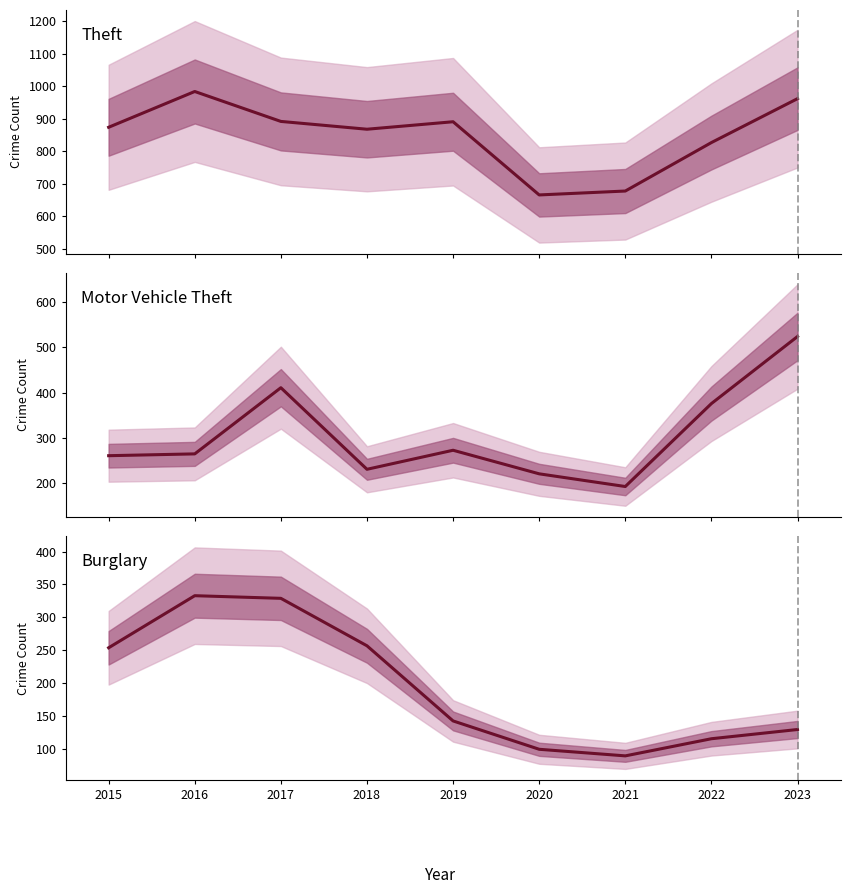

How many distinct data groups are displayed?

3